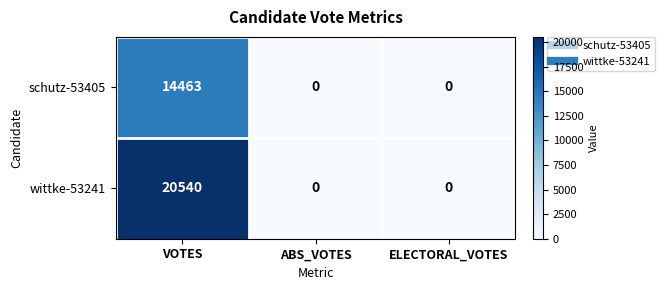

What is the sum of all schutz-53405 values?

14463